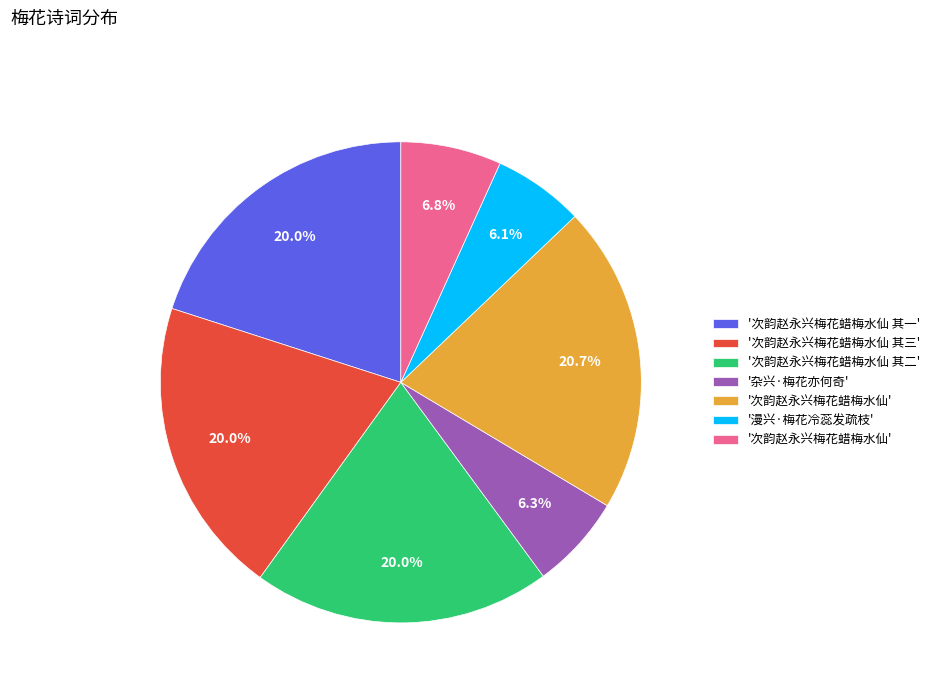

To the nearest percent, what is the difference between the largest and smallest slice percentages?

15%